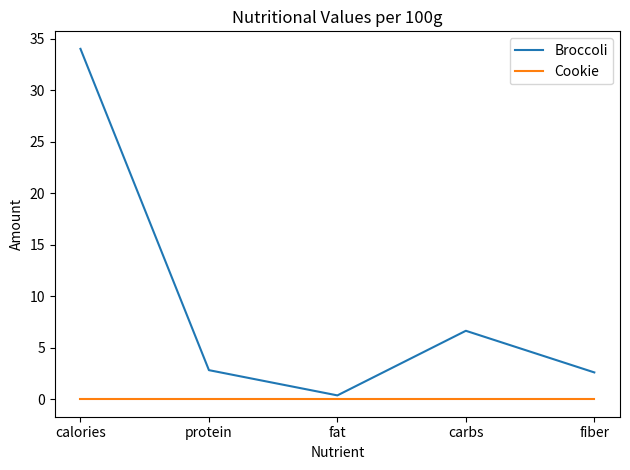

Rank the series by their maximum value, from lowest to highest.

Cookie, Broccoli